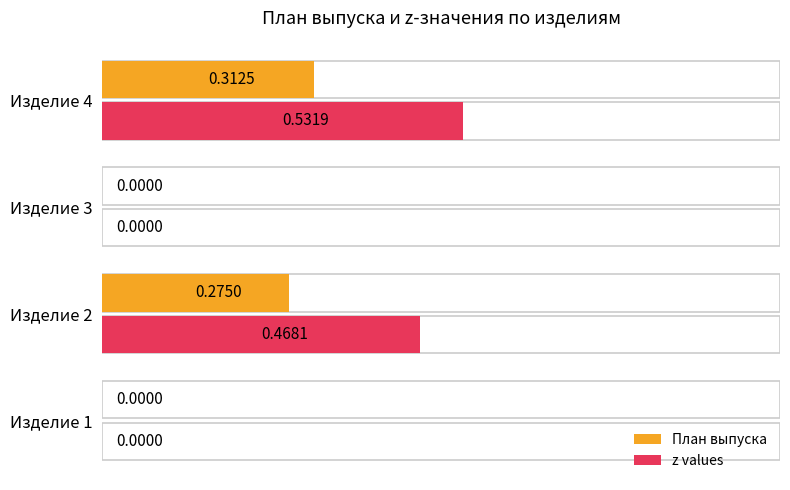

Are the bars grouped side by side (vs. stacked)?

Yes